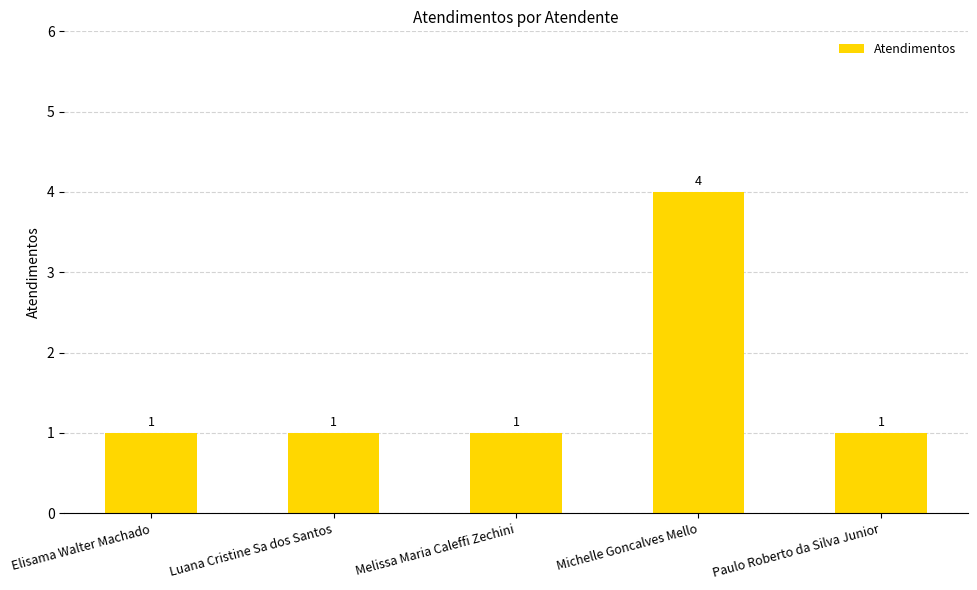

How many data points are above 1?

1